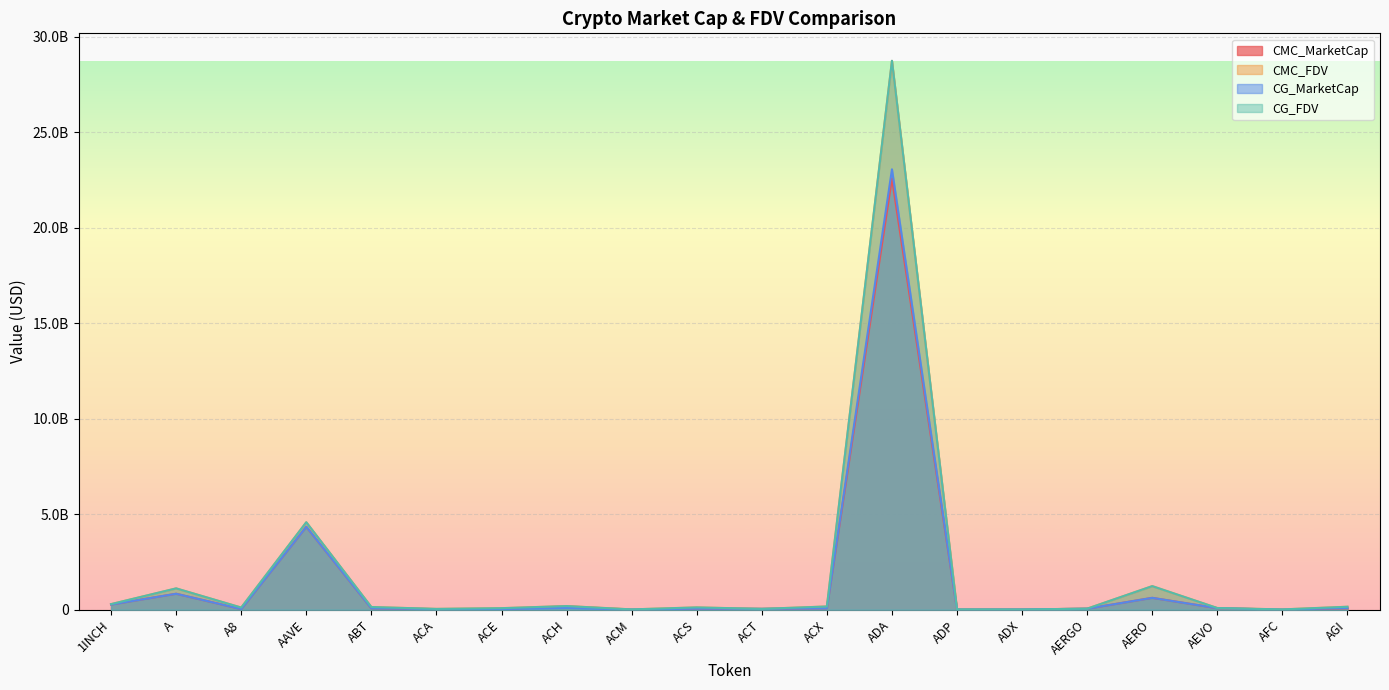

Reading right to left, what are all the values shown in this chart?

CMC_MarketCap: 71269033	3293450	80464221	621574093	53371445	12436406	8475398	22573039097	74624674	44117890	56356616	6966981	174355961	36178982	31094121	74771507	4335121701	33757455	835280768	271315435
CMC_FDV: 155426186	15699329	88933545	1234964399	55595255	12612988	18286308	28729813901	169284021	44117890	121209656	16873679	190723932	81093688	42643367	141115096	4575413577	112472249	1116188984	292898167
CG_MarketCap: 91319228	3300743	80421825	621307630	52511841	12425628	7610888	23051303110	74716462	44105045	56198184	6955103	94356130	34497170	31040943	74866605	4339462589	33787877	835738827	271463185
CG_FDV: 155407357	15734097	88886687	1234434981	55568086	12602057	18406760	28732084000	169491589	44105045	120868907	16844911	190861703	80801465	42570437	141257745	4579996738	112573608	1116799435	293057671